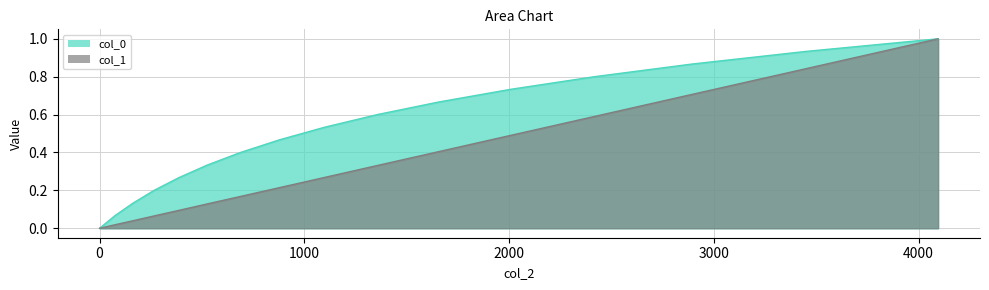

How many data points does each series have?

16